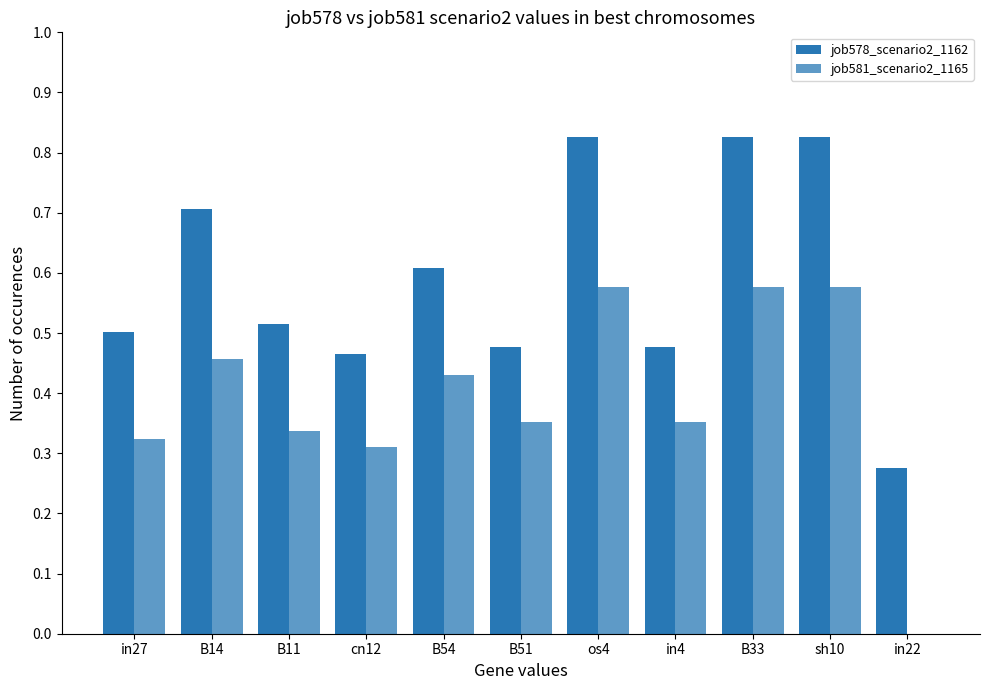

Reading left to right, list all the values displayed in this chart.

job578_scenario2_1162: in27=0.5	B14=0.7	B11=0.5	cn12=0.5	B54=0.6	B51=0.5	os4=0.8	in4=0.5	B33=0.8	sh10=0.8	in22=0.3
job581_scenario2_1165: in27=0.3	B14=0.5	B11=0.3	cn12=0.3	B54=0.4	B51=0.4	os4=0.6	in4=0.4	B33=0.6	sh10=0.6	in22=0.0